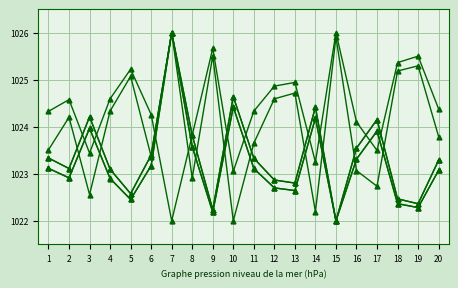

How many lines are shown in the chart?

6